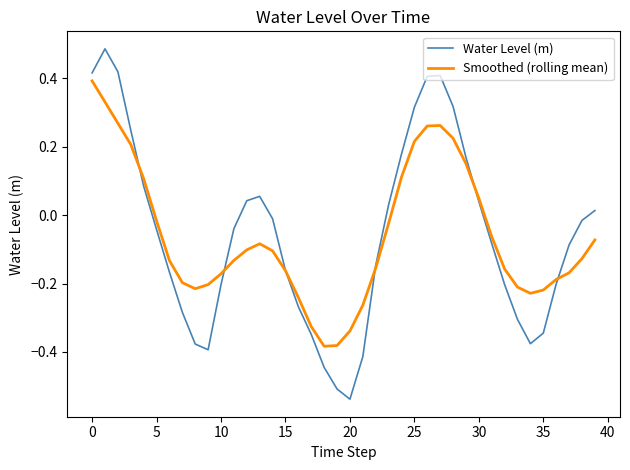

At how many categories does at least one series exceed 0?

16